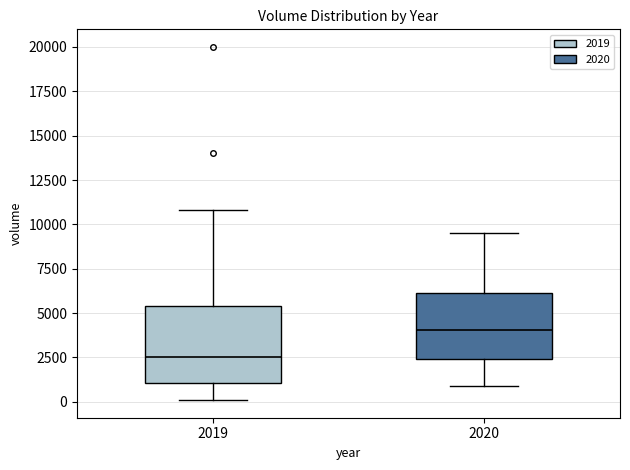

Which box is the tallest, from its lower edge to its upper edge?

2019